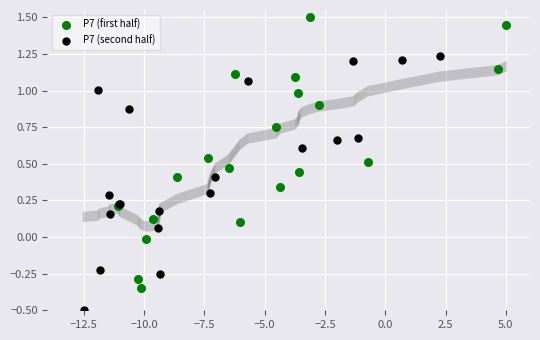

What are all the series names shown in the legend?

P7 (first half), P7 (second half)